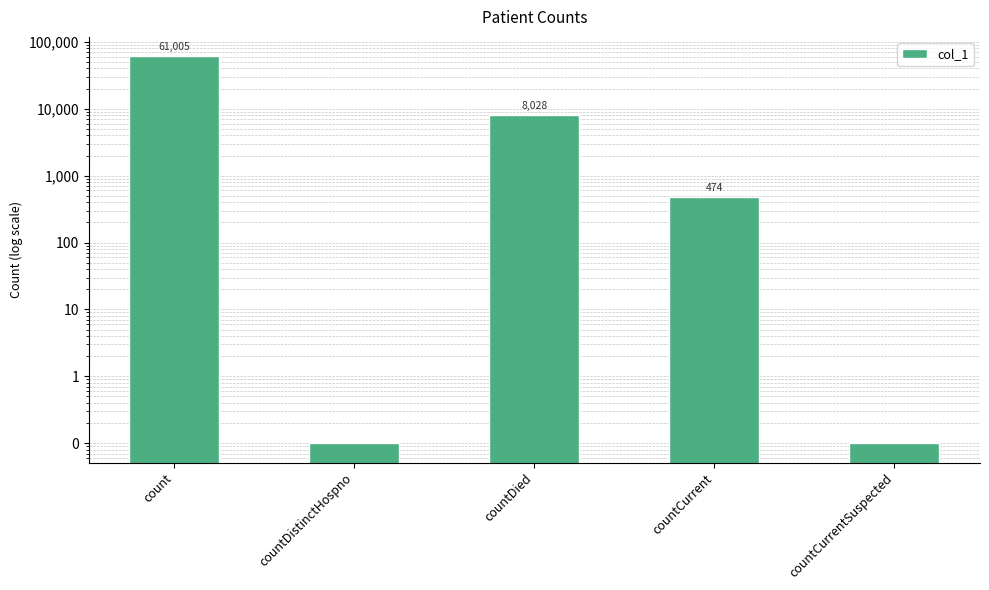

What is the sum of the values at countDistinctHospno and count?

61005.1